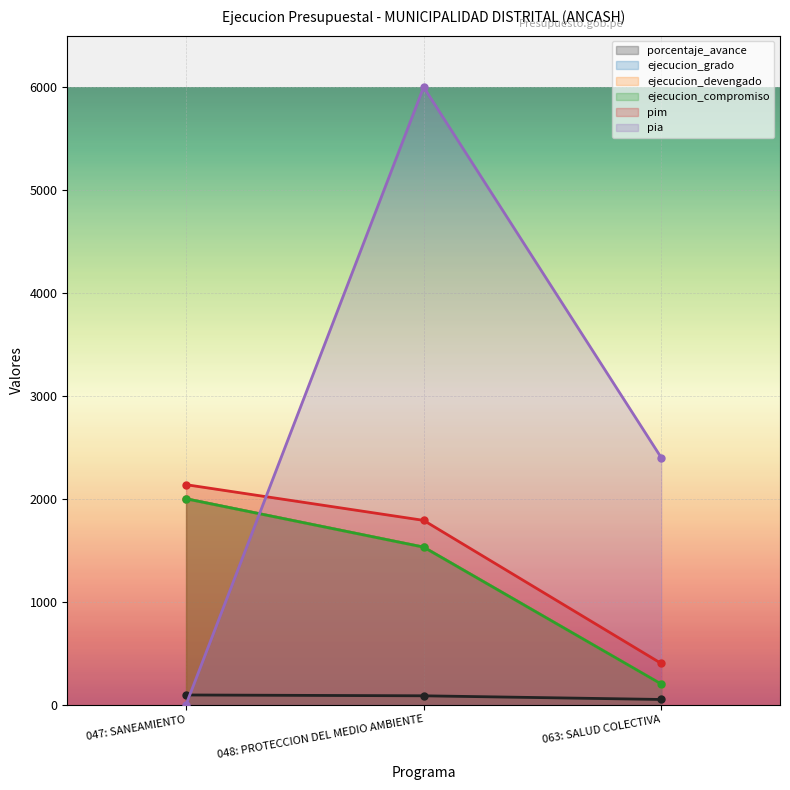

The pim series shows 1790.0 at 048: PROTECCION DEL MEDIO AMBIENTE. True or false?

True